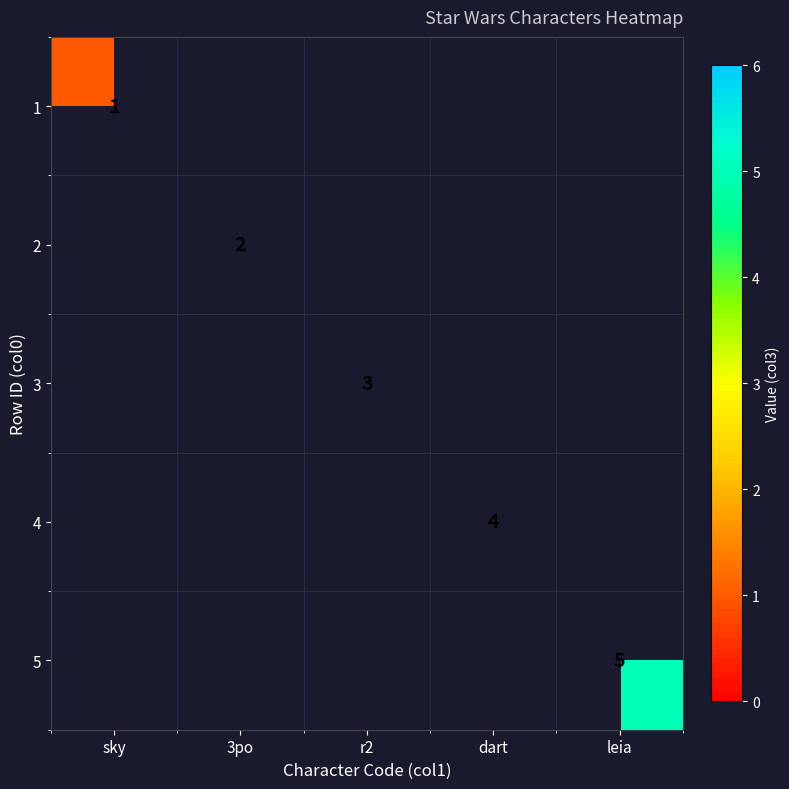

How many categories are shown in the chart?

5